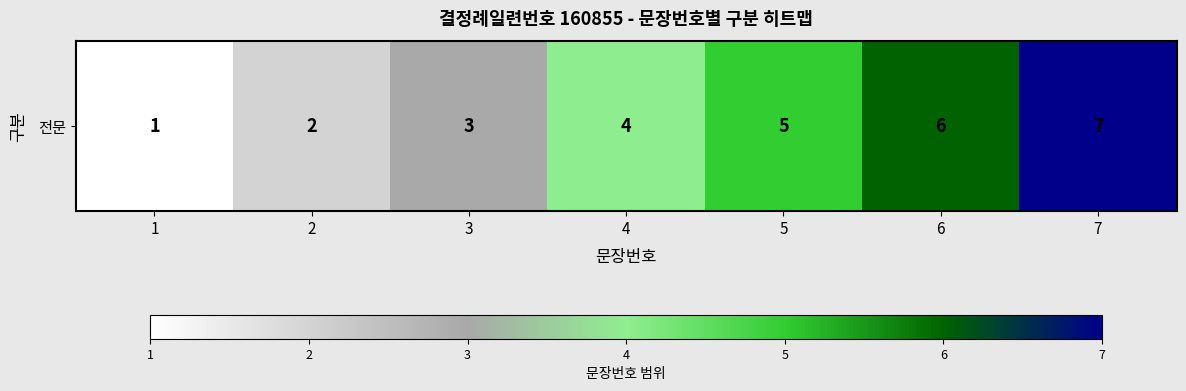

True or false: the data shows 3 at 6.

False